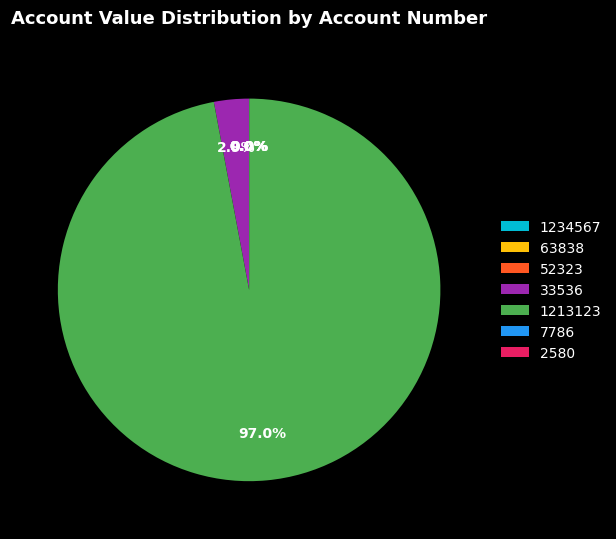

Between 33536 and 1213123, which is larger?

1213123